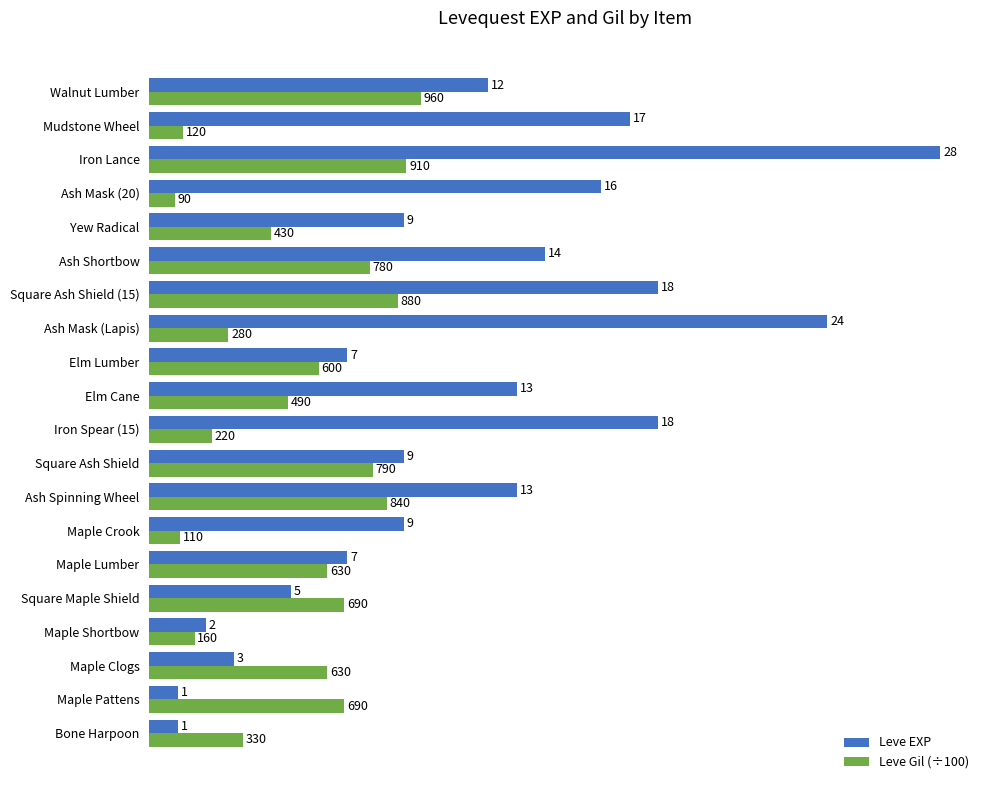

True or false: Leve Gil (÷100) has a value of 4.3 at Yew Radical.

True